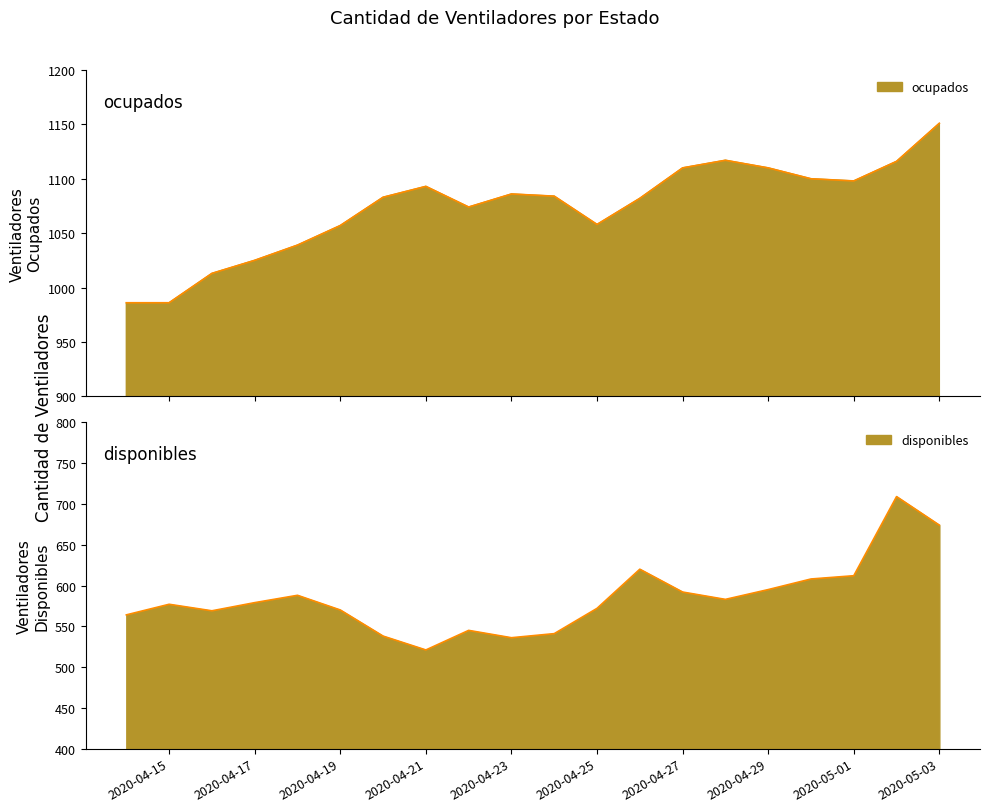

Does the chart have visible grid lines?

No